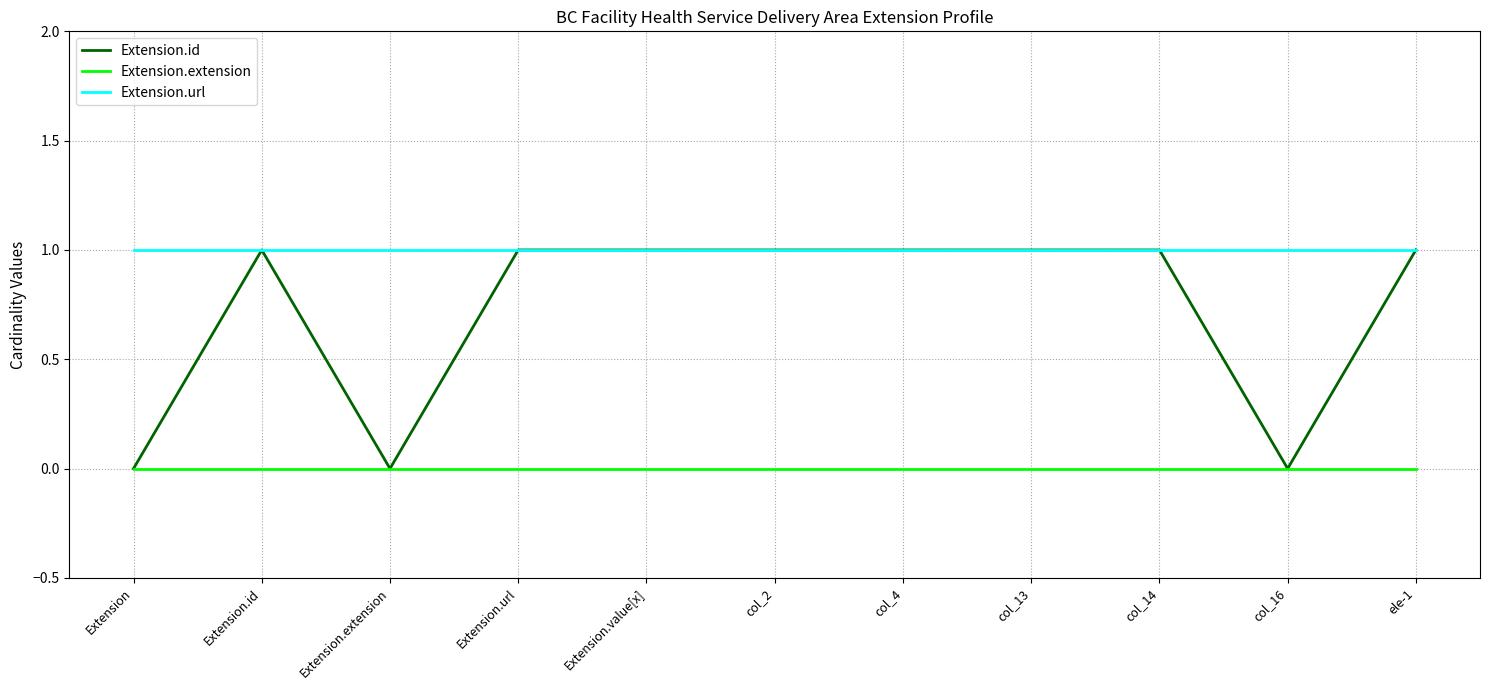

True or false: Extension.url and Extension.extension intersect in this chart.

False